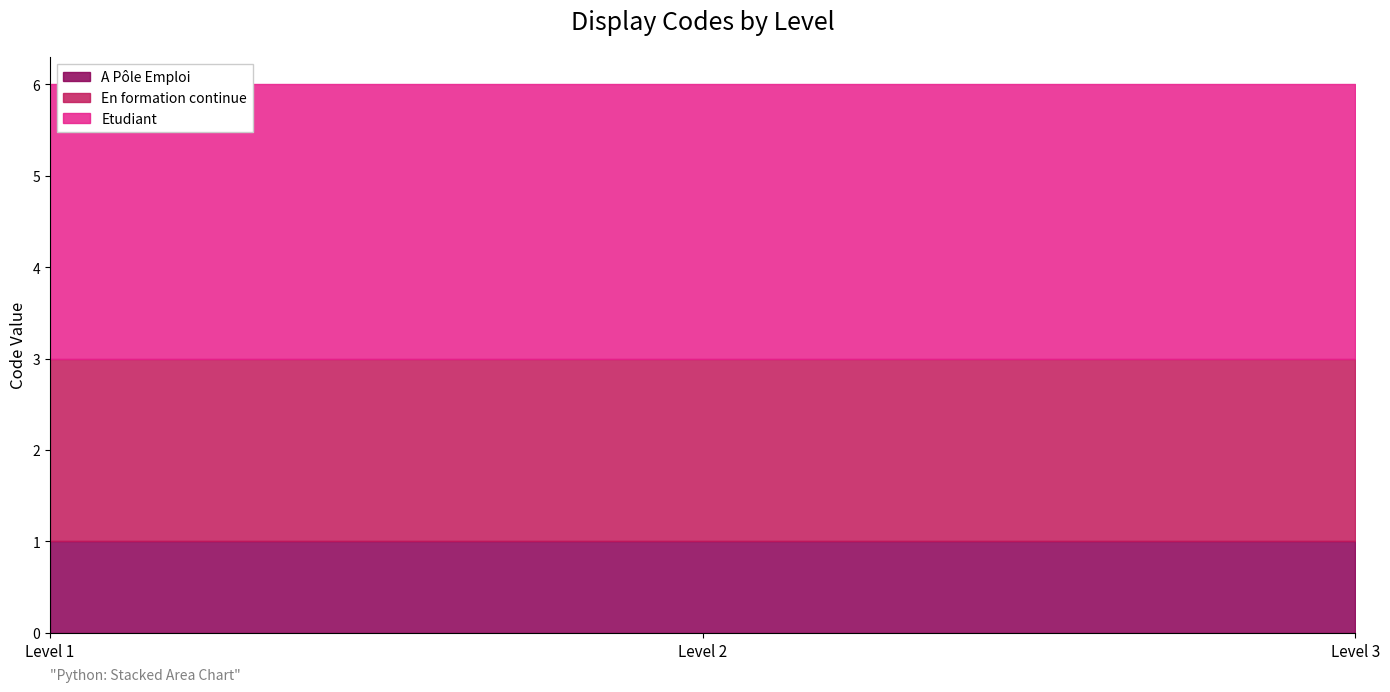

Where is Etudiant nearest to the value 3?

Level 1